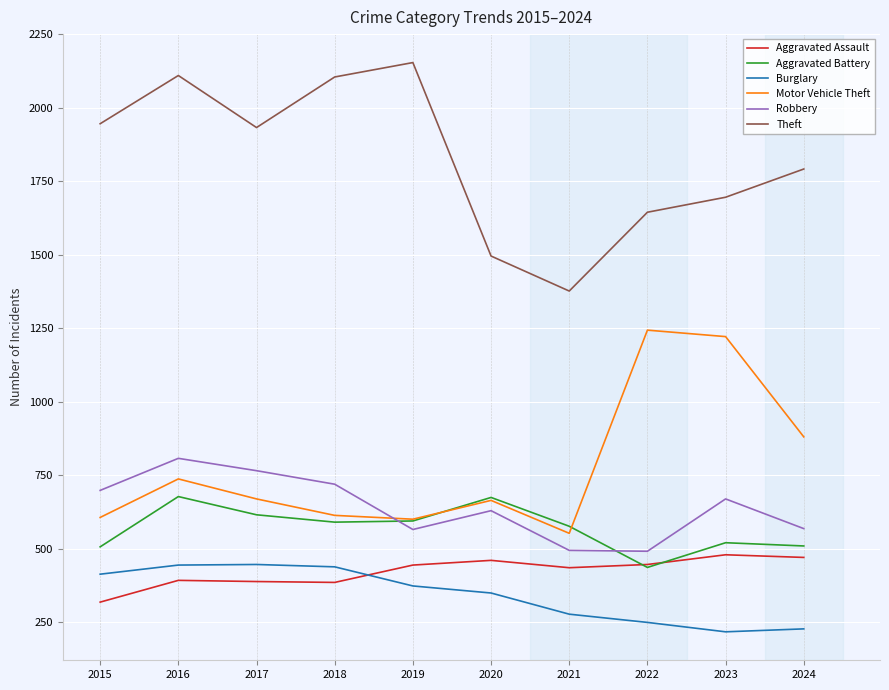

What is the difference between the highest and lowest values at 2020?

1146